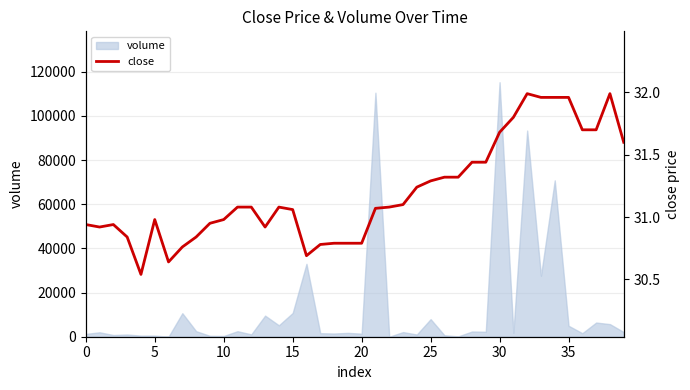

The chart shows a value of 31.3 at 27. True or false?

True